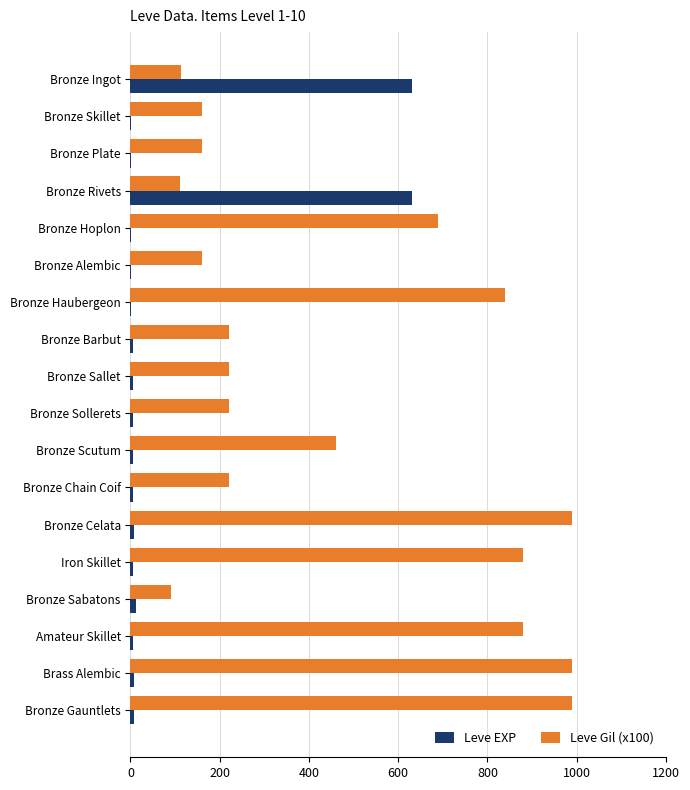

The Leve Gil (x100) series shows 880 at Iron Skillet. True or false?

True